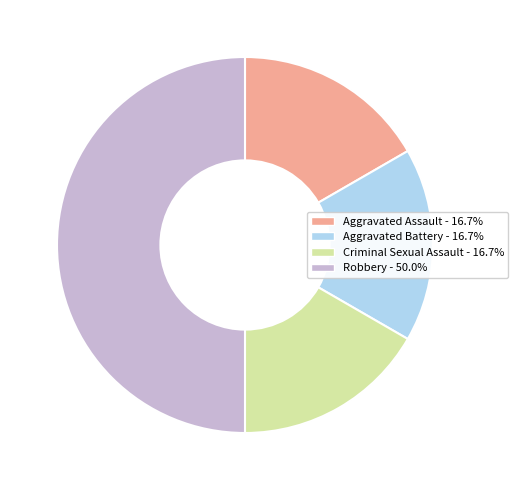

Is it true that Criminal Sexual Assault is 7% of the pie?

False